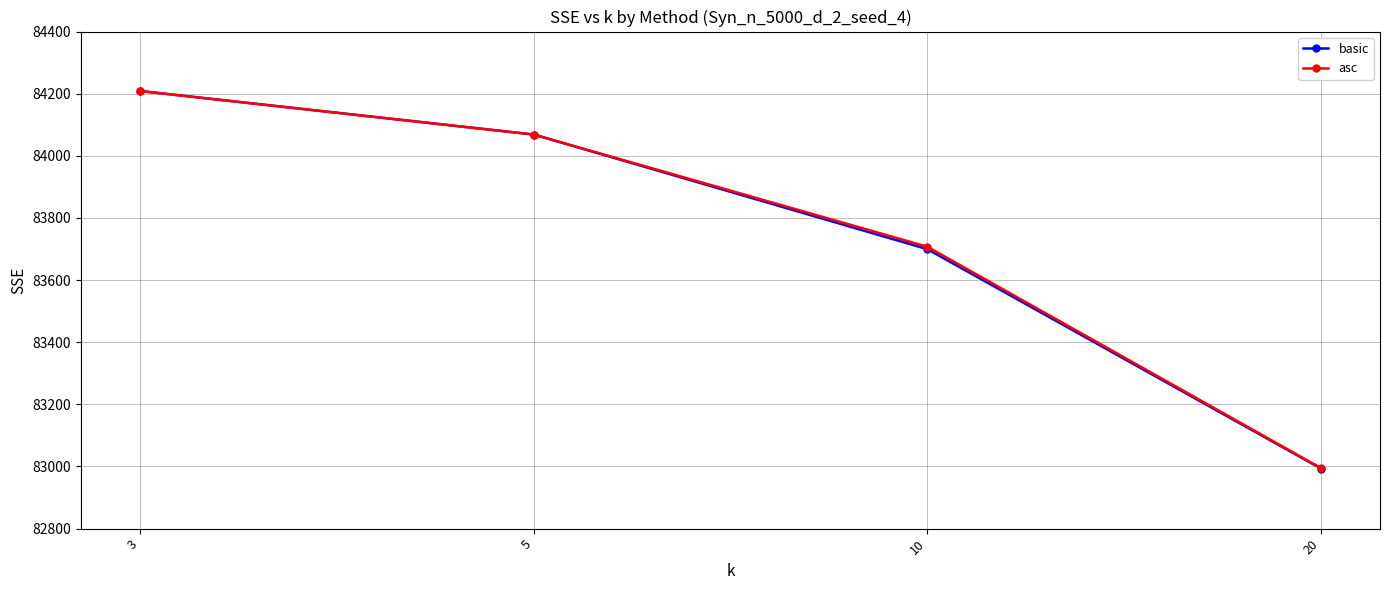

What is the difference between the asc values at 20 and 3?

1213.7